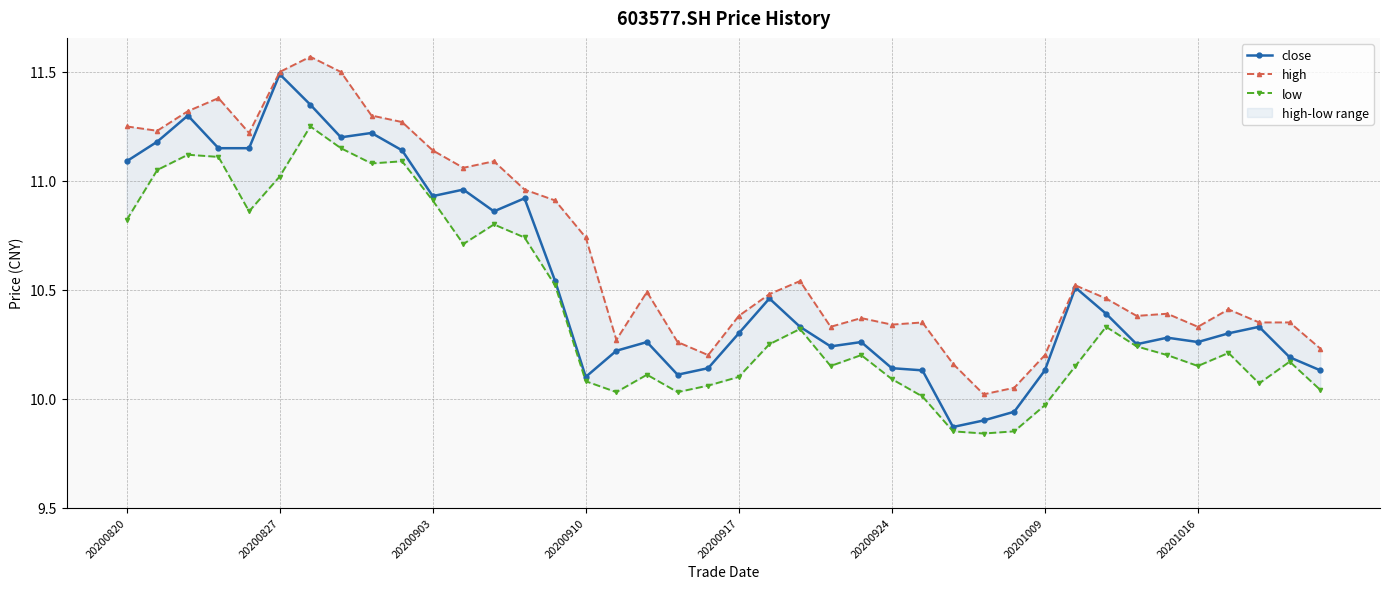

What is the value of the low point at the 20th from the left?

10.1